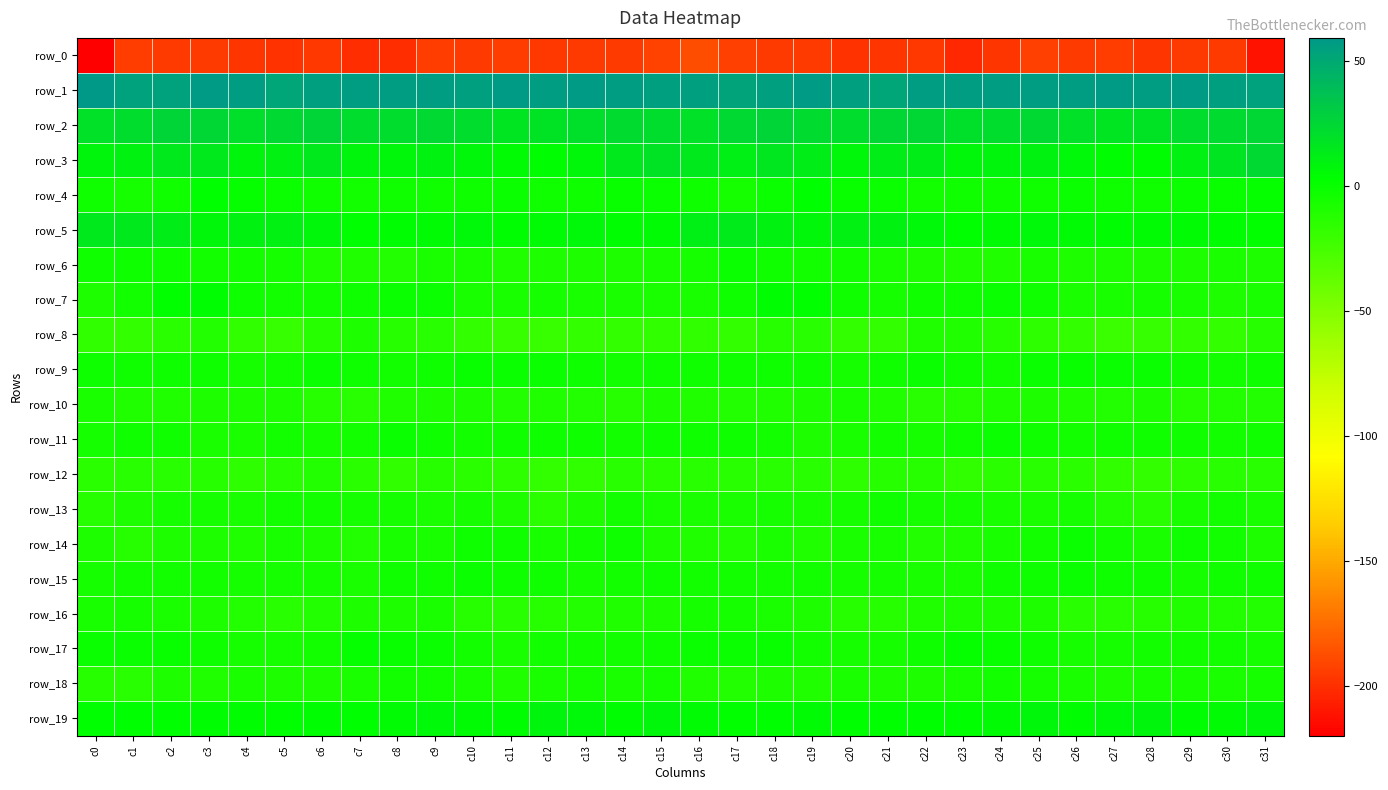

True or false: row_13 has a value of -2.4 at c26.

False